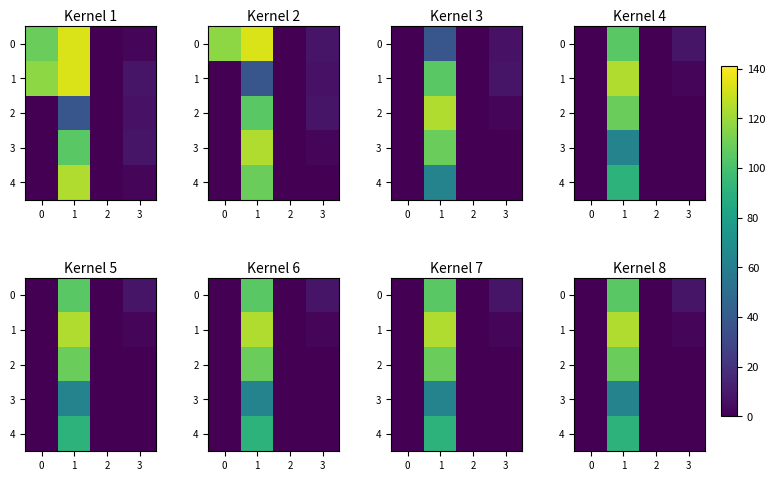

Is it true that 1 equals 124 at 1?

True